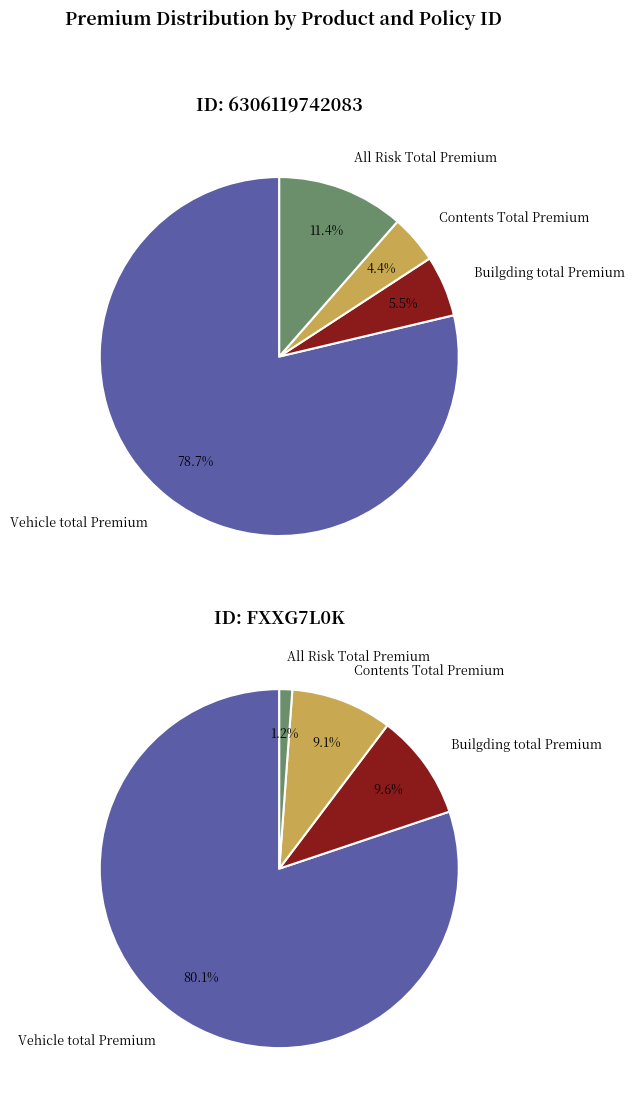

Does Vehicle total Premium represent more than half of the total?

Yes